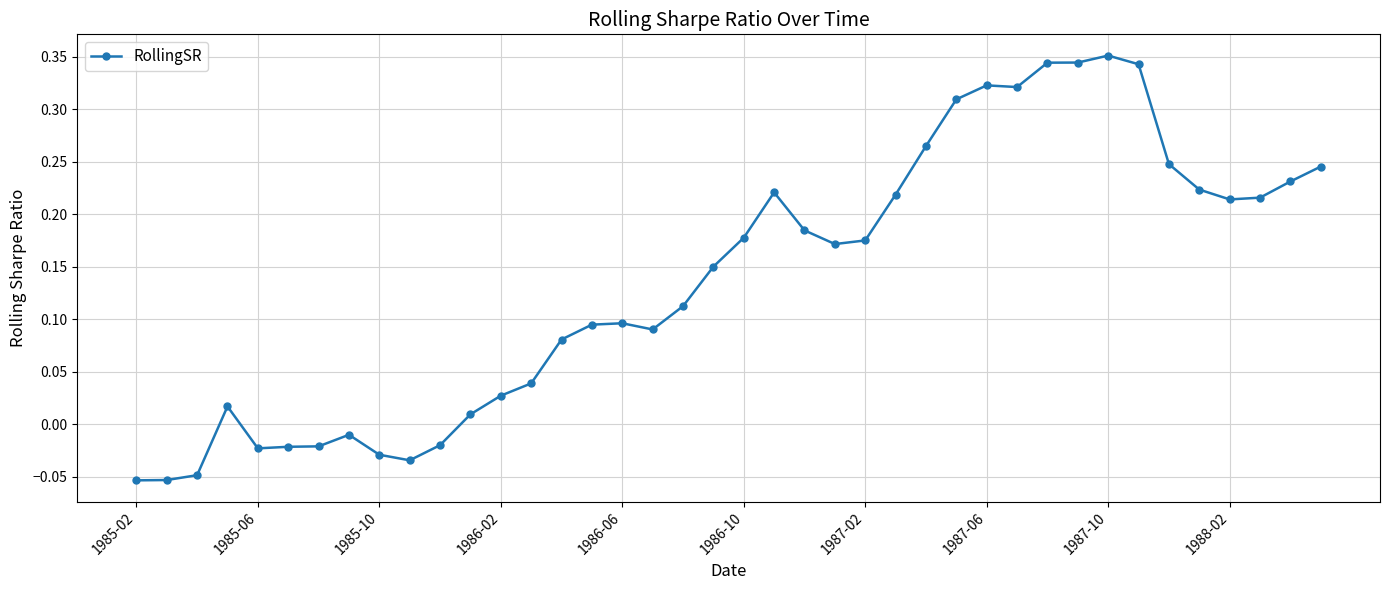

True or false: the data has more than 1 interior local peaks.

True